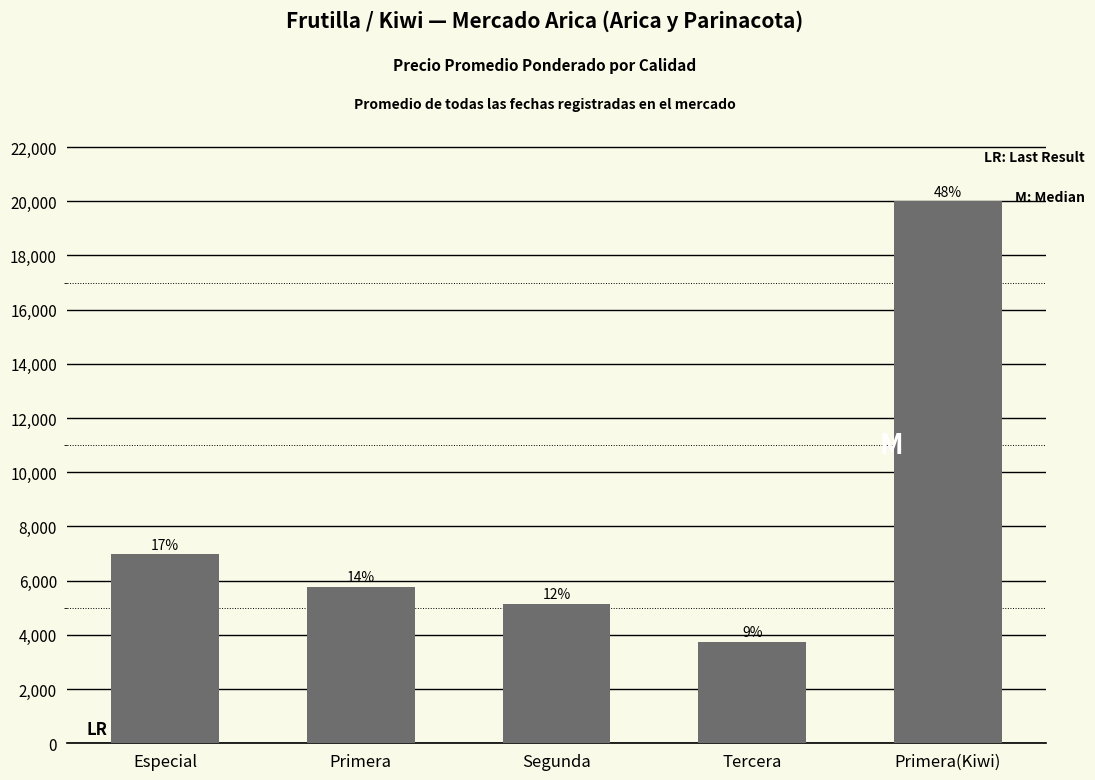

The value at Tercera is 3750. True or false?

True